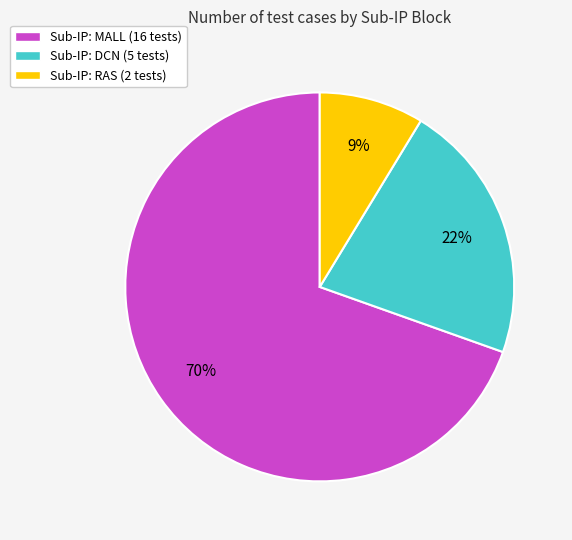

Do Sub-IP: MALL (16 tests) and Sub-IP: DCN (5 tests) together represent more than half of the pie?

Yes